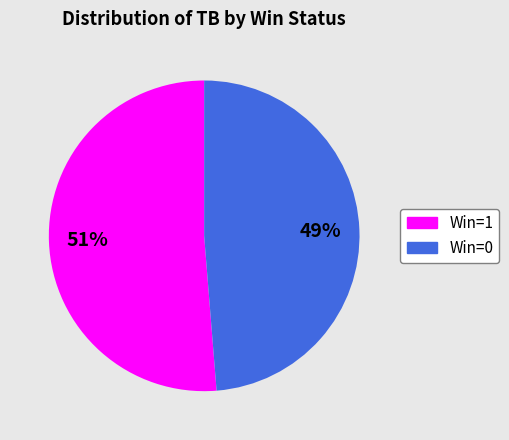

Is there any slice that represents more than half of the pie?

Yes